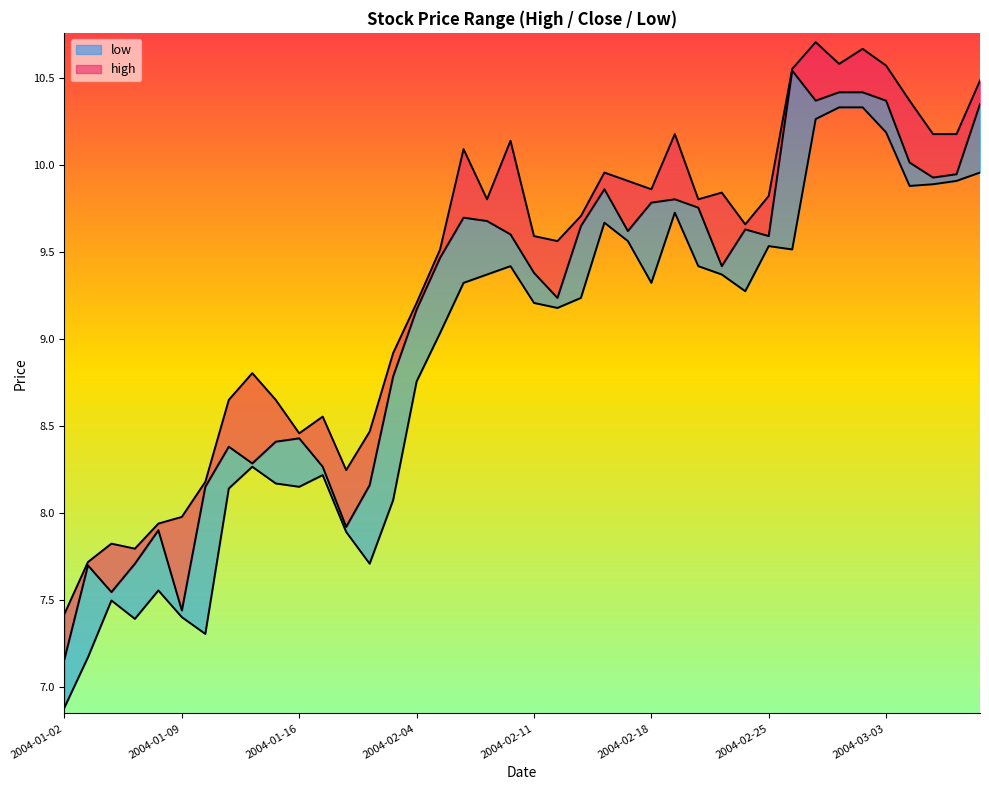

Between 23 and 39, which is larger?

39